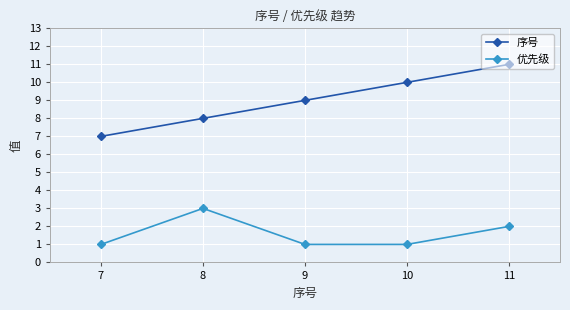

Count the number of data series in this chart.

2